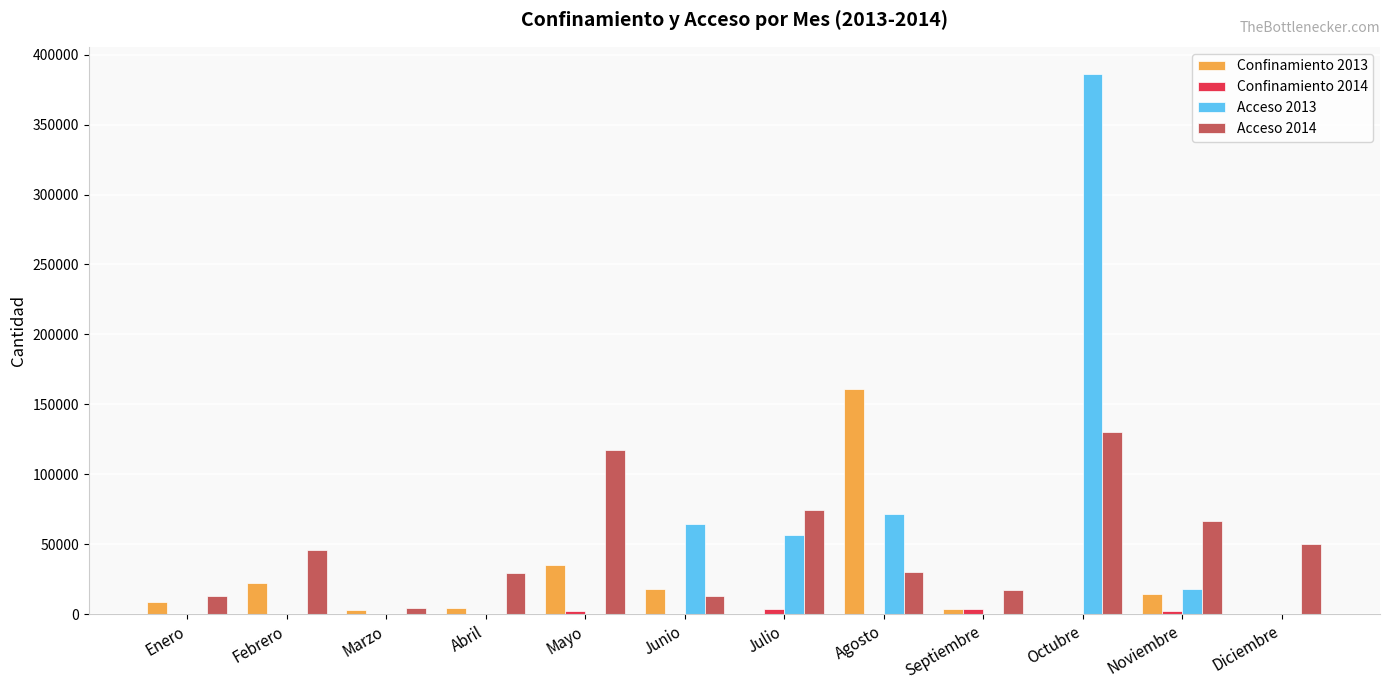

Is the value of Confinamiento 2013 at Octubre greater than the value of Acceso 2014 at Mayo?

No